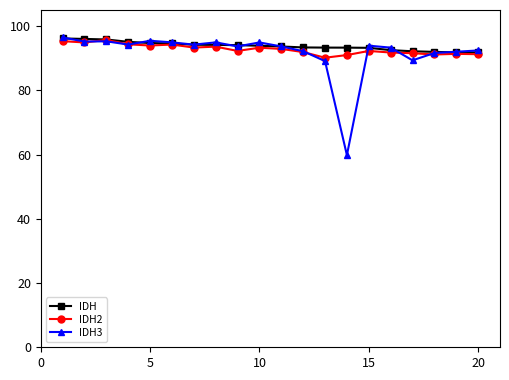

What is the minimum value for IDH2?

90.1